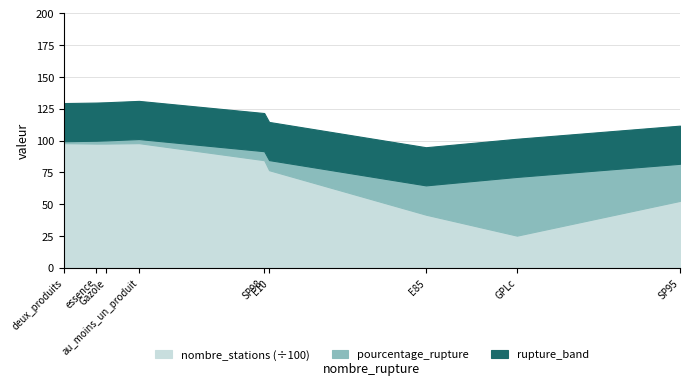

Reading right to left, transcribe all the data shown in this chart.

pourcentage_rupture: essence=2.2	deux_produits=1.5	au_moins_un_produit=3.2	SP98=7.1	SP95=29.2	Gazole=2.5	GPLc=46.2	E85=23.0	E10=7.9
nombre_stations: essence=9764.0	deux_produits=9800.0	au_moins_un_produit=9800.0	SP98=8459.0	SP95=5260.0	Gazole=9766.0	GPLc=2527.0	E85=4175.0	E10=7673.0